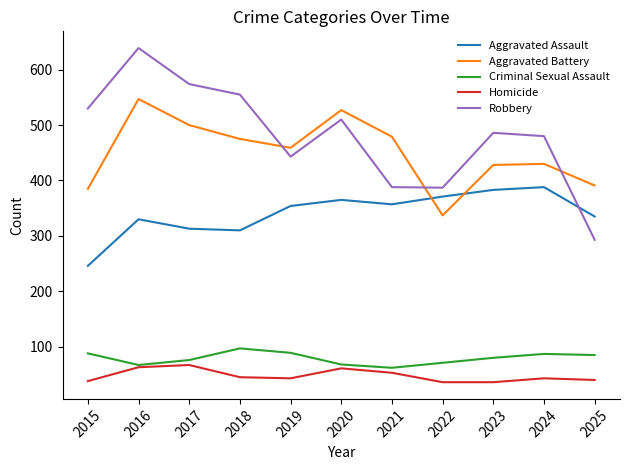

True or false: Criminal Sexual Assault has a value of 62 at 2021.

True